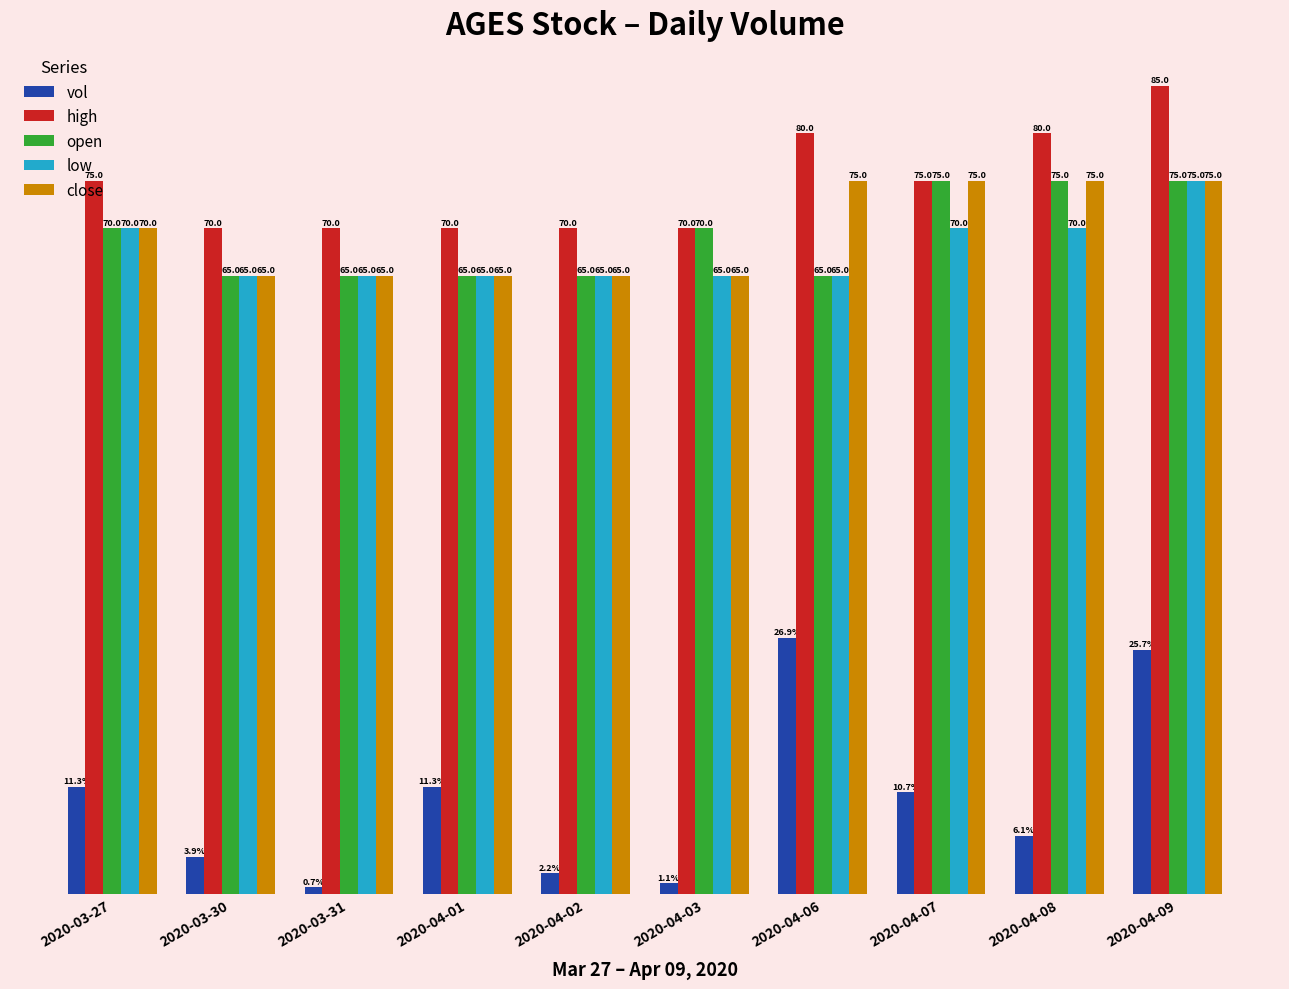

Where is close nearest to the value 70?

2020-03-27